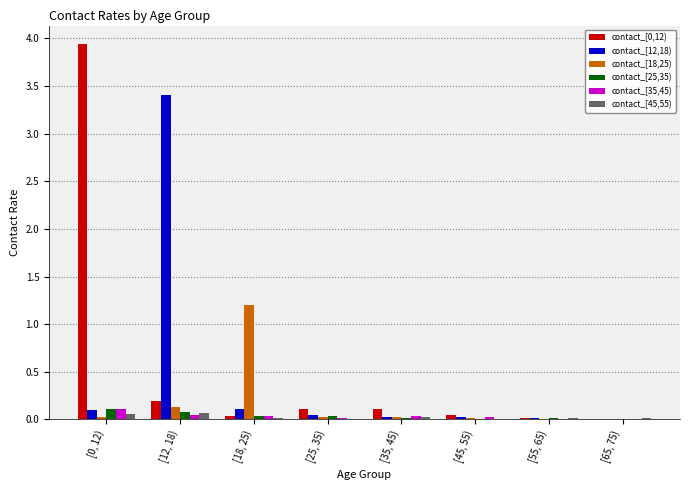

Are the bars grouped side by side (vs. stacked)?

Yes